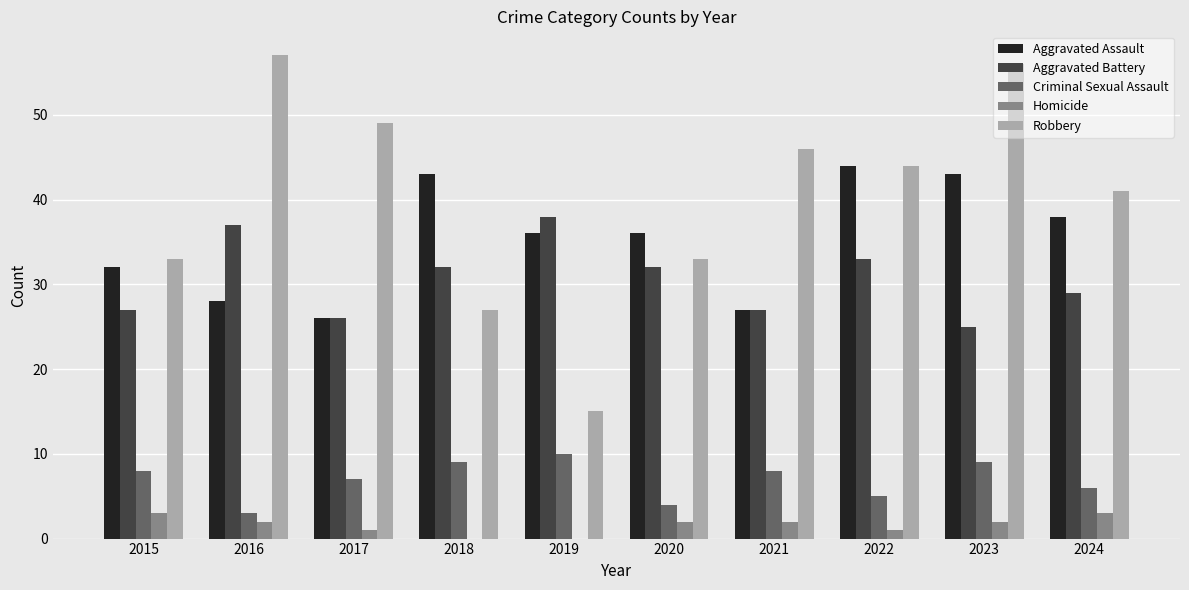

What is the average value of the Aggravated Assault series?

35